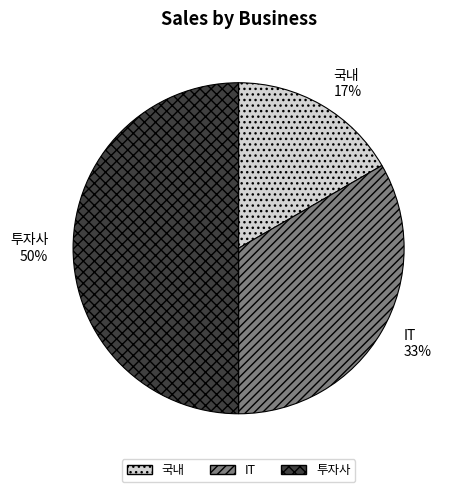

Is it true that 투자사 is 57% of the pie?

False